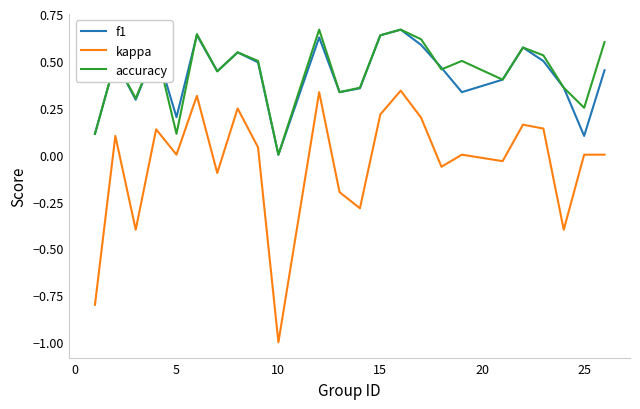

How many lines are shown in the chart?

3